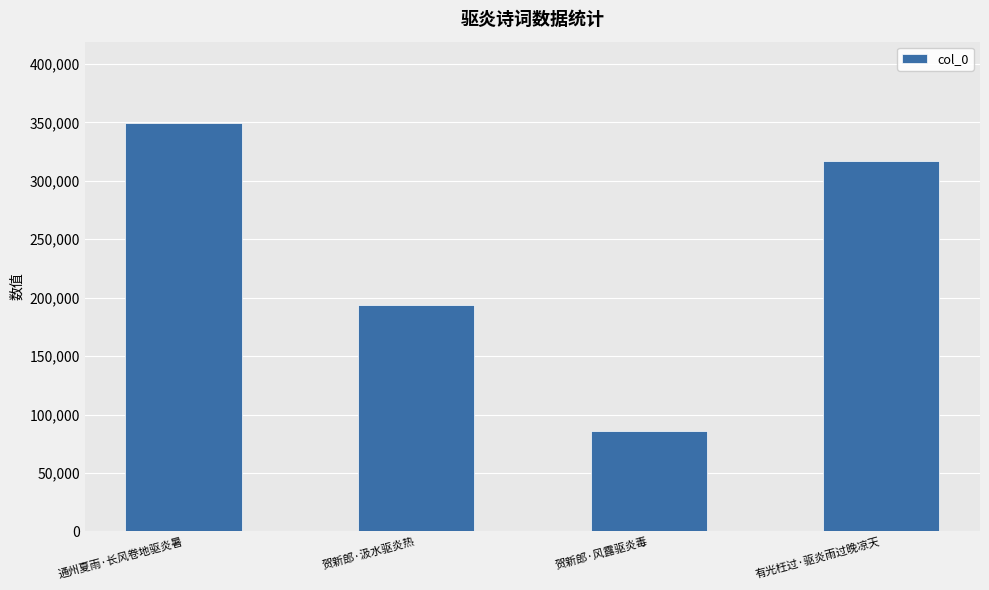

True or false: the data shows 85939 at 贺新郎·风露驱炎毒.

True